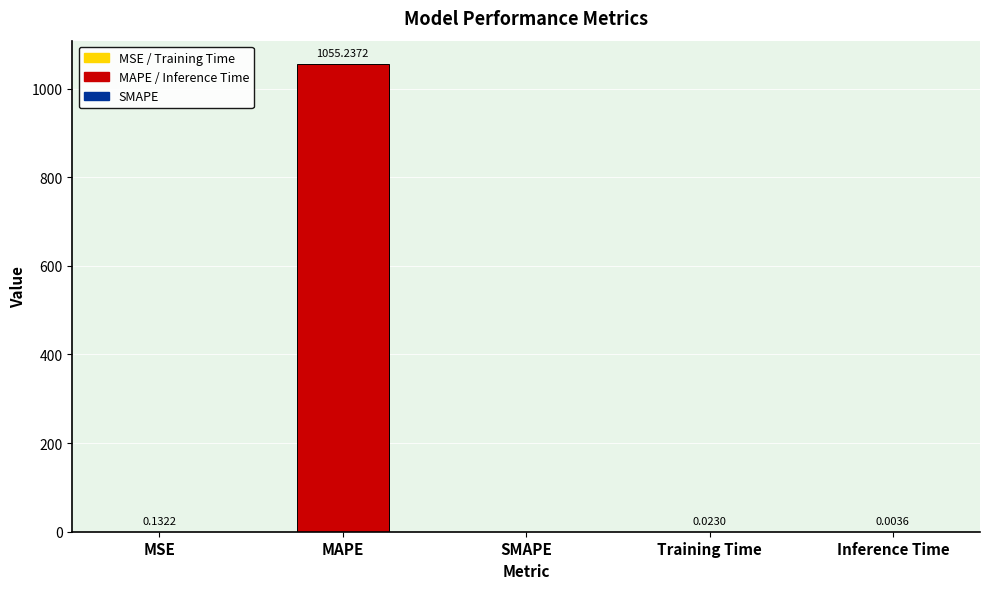

Where is the data nearest to the value 527?

MSE